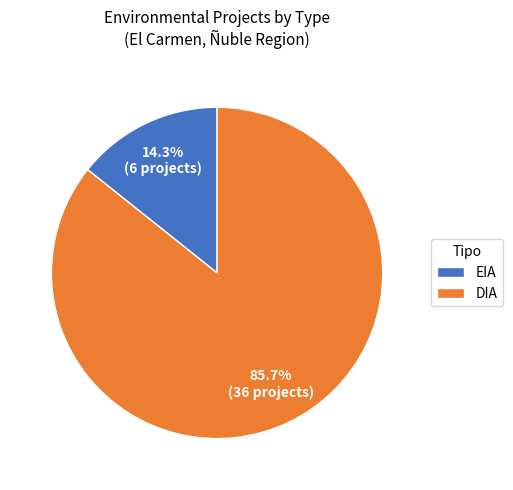

To the nearest percent, what portion does EIA represent?

14%